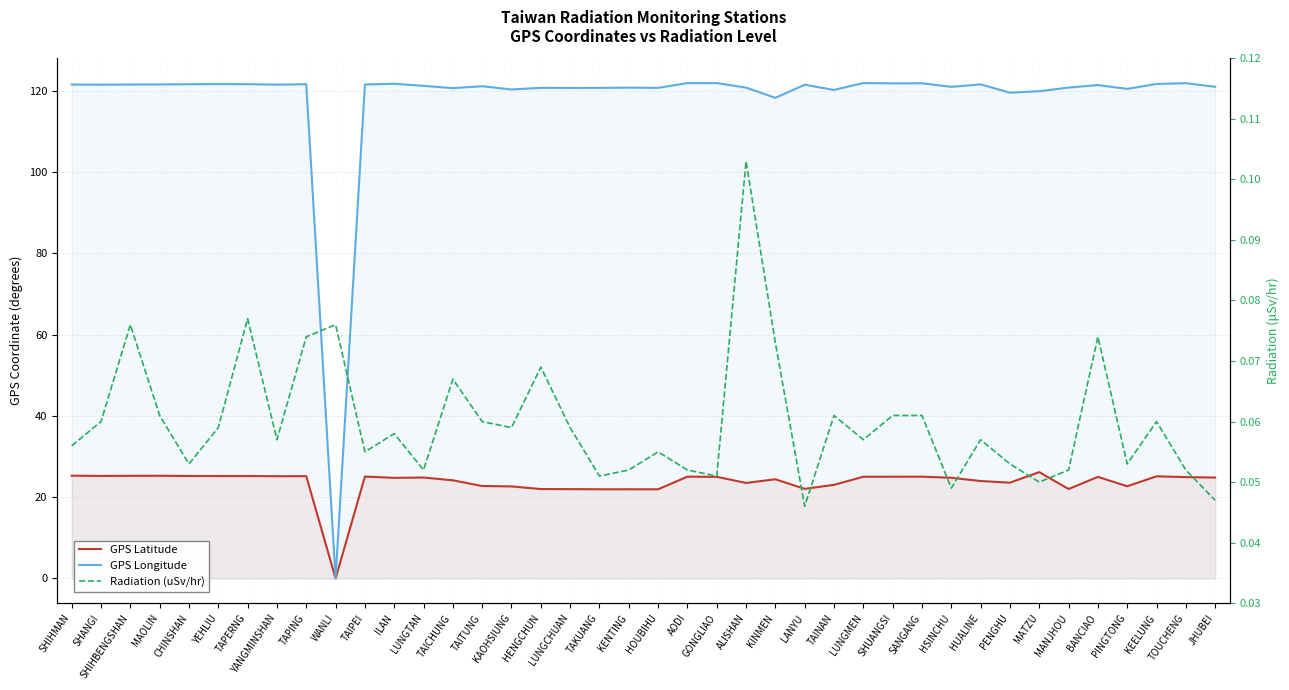

What is the difference between the highest and lowest values at JHUBEI?

121.0